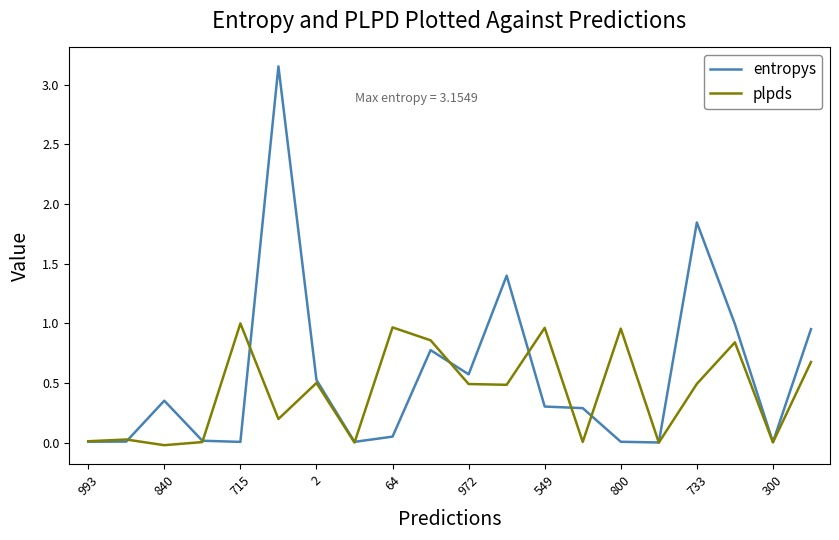

List the series in order of their overall mean, highest first.

entropys, plpds